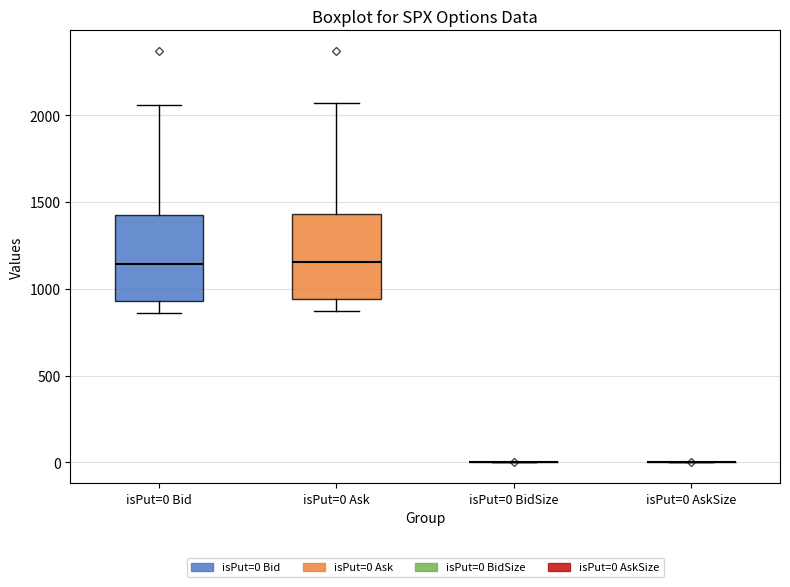

Reading left to right, transcribe this box plot: for each box, give where its median line is, the range the box spans, and where its two whiskers end, as read against the y-axis. The values are not printed on the chart, so give them approximately, as read against the axis.

isPut=0 Bid: median 1150, box 950 to 1400, whiskers 850 to 2050
isPut=0 Ask: median 1150, box 950 to 1450, whiskers 850 to 2050
isPut=0 BidSize: box collapsed to a line at 0, whiskers 0 to 0
isPut=0 AskSize: box collapsed to a line at 0, whiskers 0 to 0